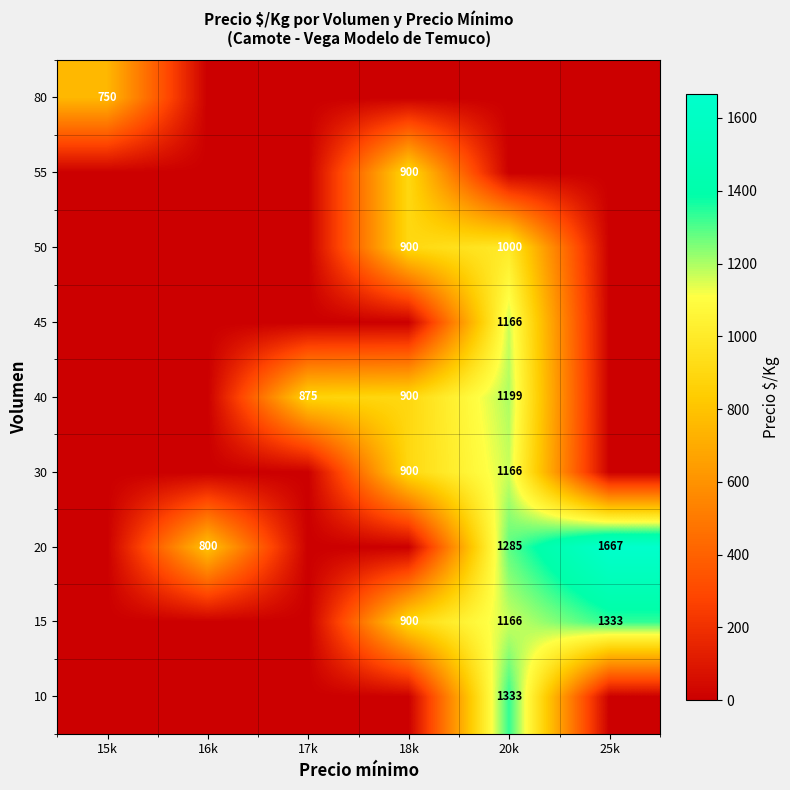

At how many categories does at least one series exceed 428?

6